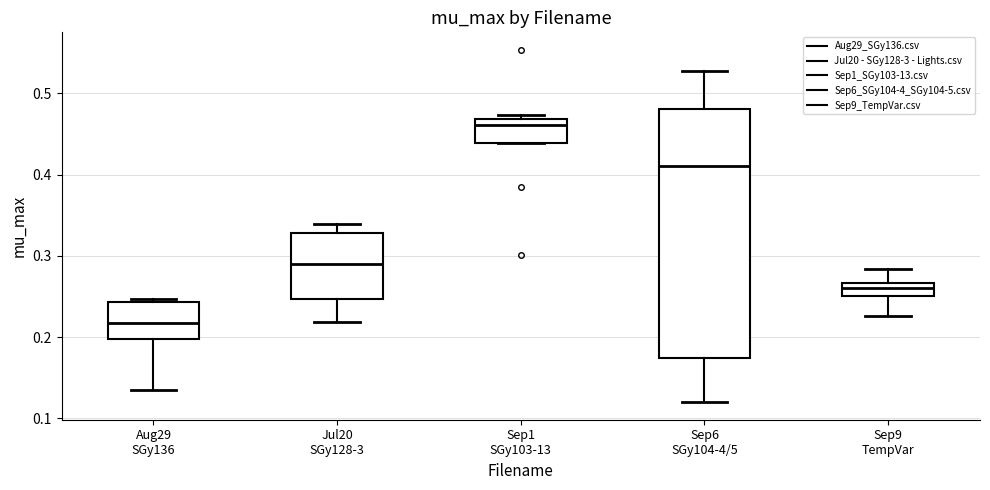

Which box's median line is the lowest?

Aug29 SGy136